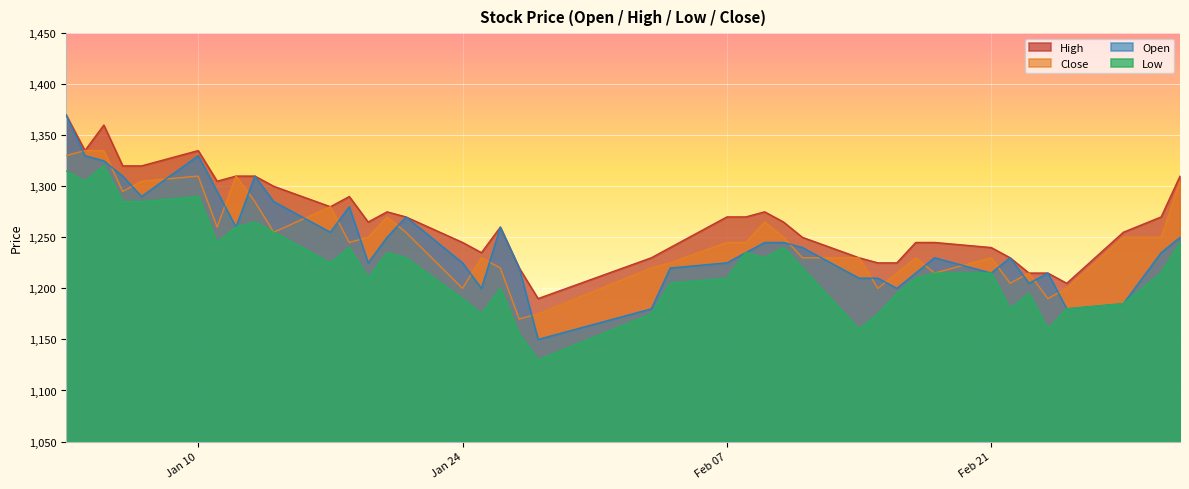

At 2022-01-05, list the series in order from smallest to largest.

Low, Open, Close, High